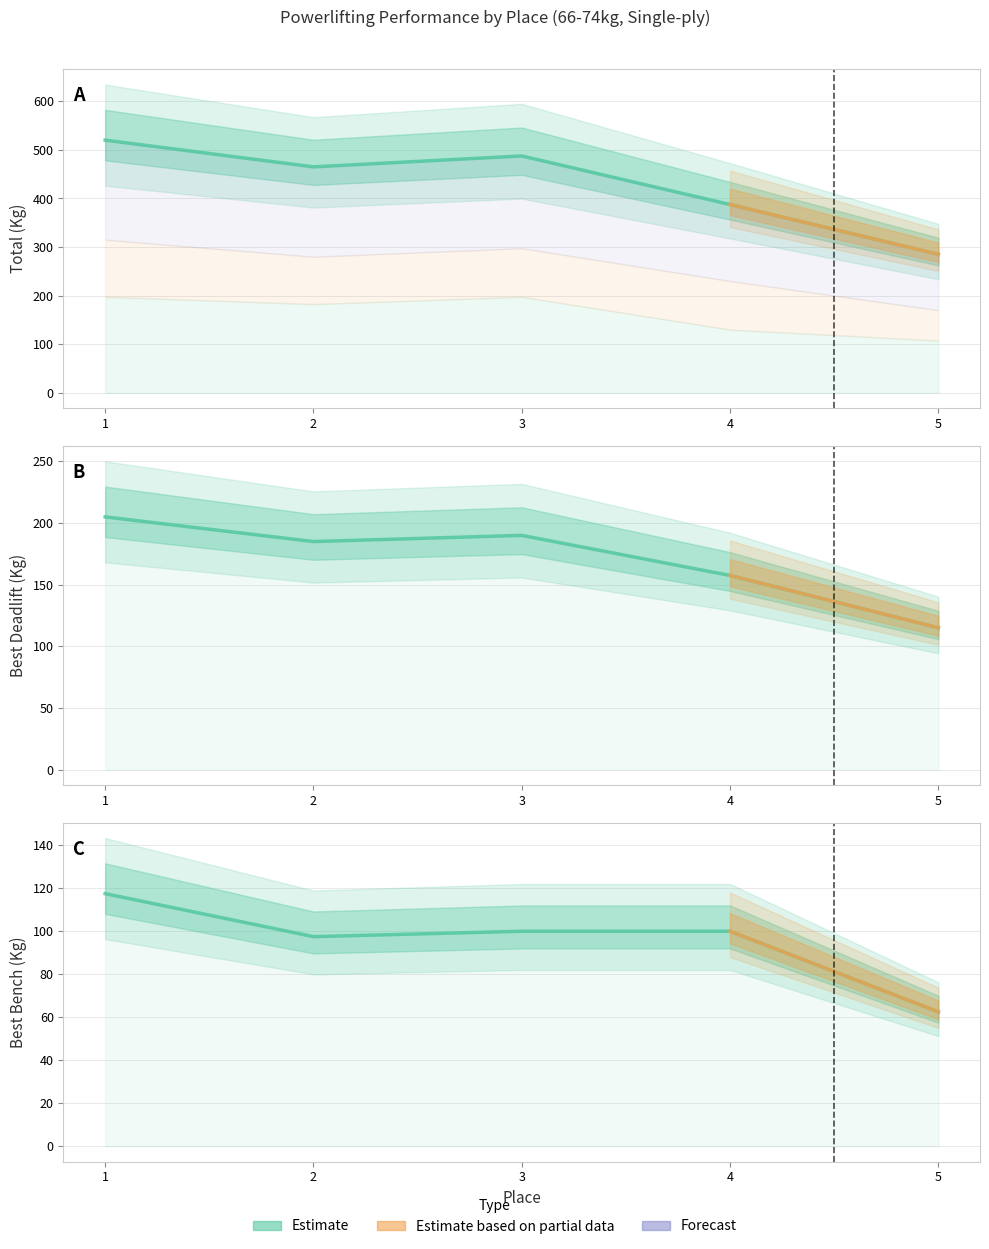

At which label does Best3BenchKg reach its minimum?

5